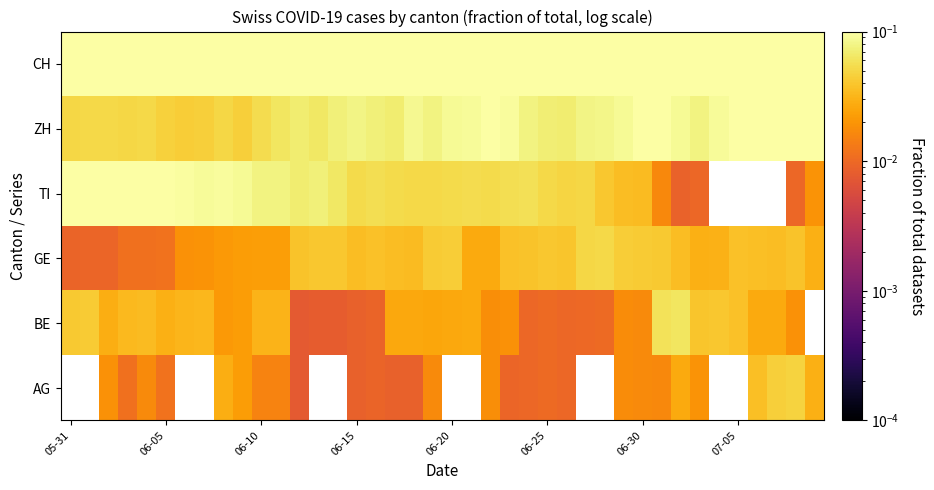

At which category does the chart reach its peak across all series?

34